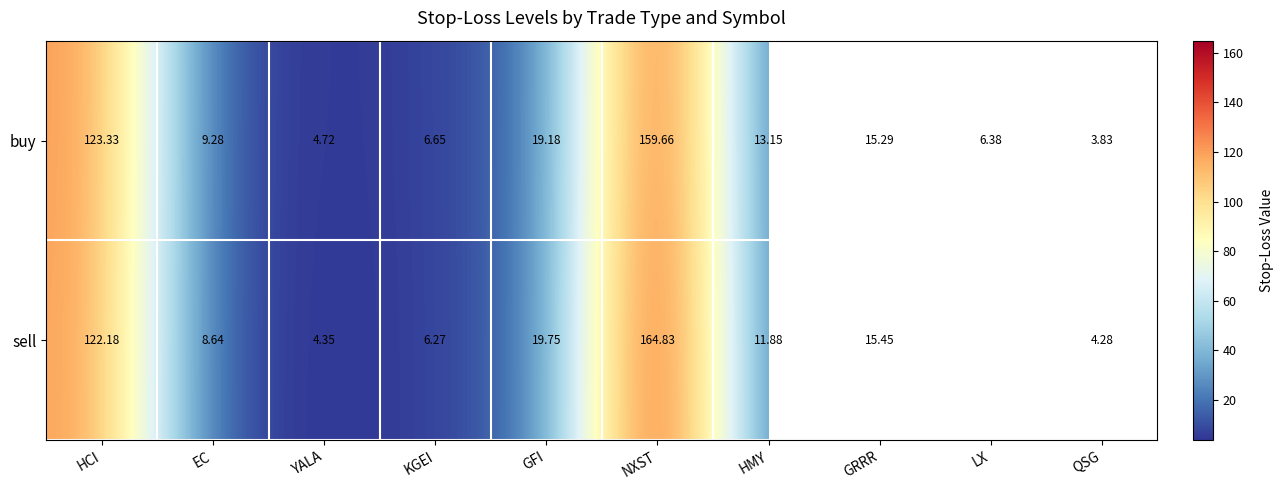

At which label is buy closest to 81?

HCI